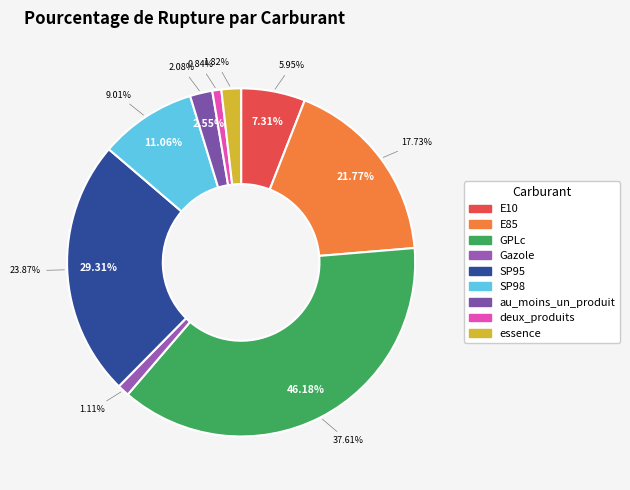

What percentage is the deux_produits slice, to the nearest percent?

1%